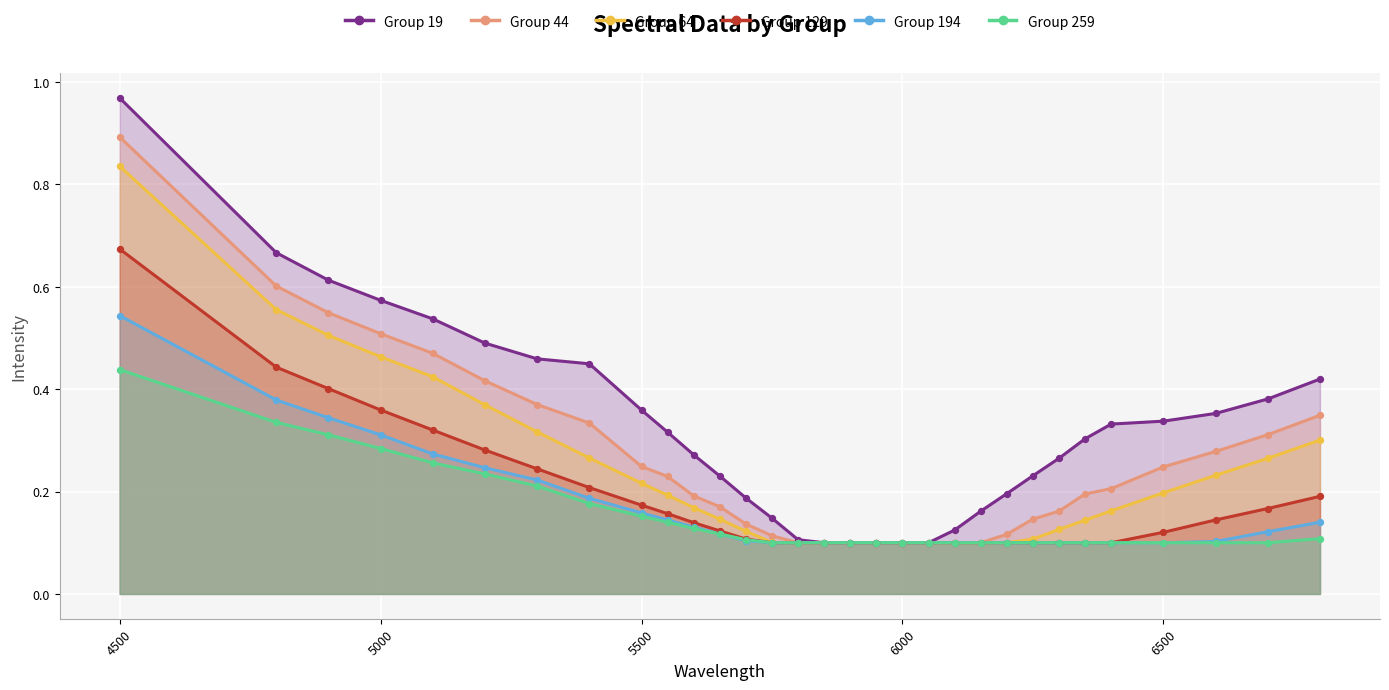

Is the value of 129 at 5400 greater than the value of 19 at 6000?

Yes